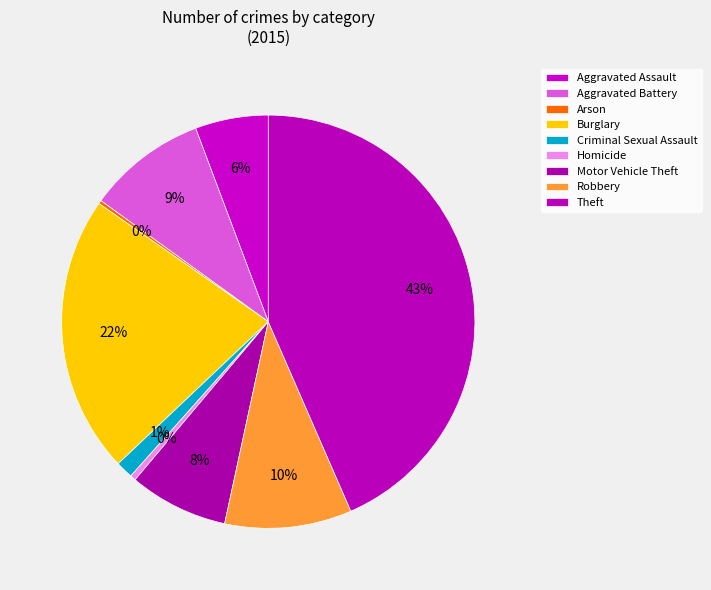

True or false: Criminal Sexual Assault accounts for 1% of the total.

True